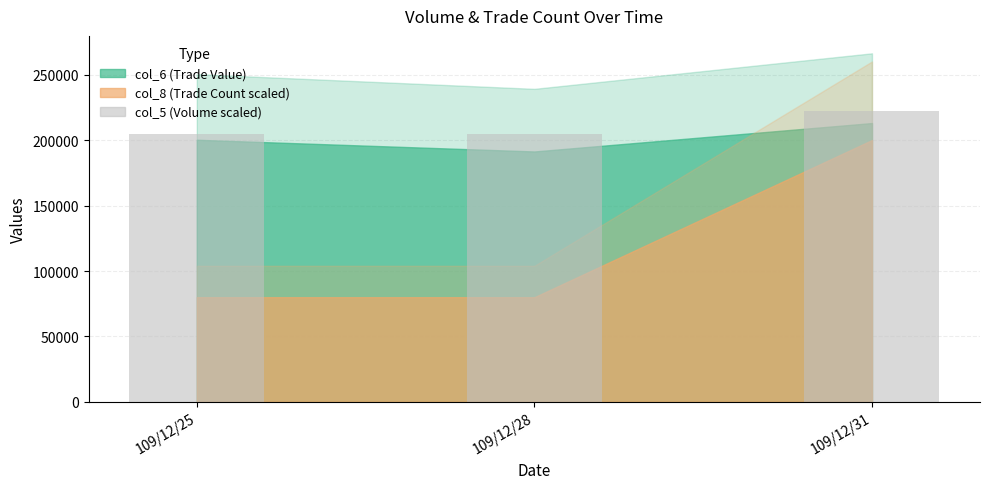

What is the value of the 2nd bar from the left?

205000